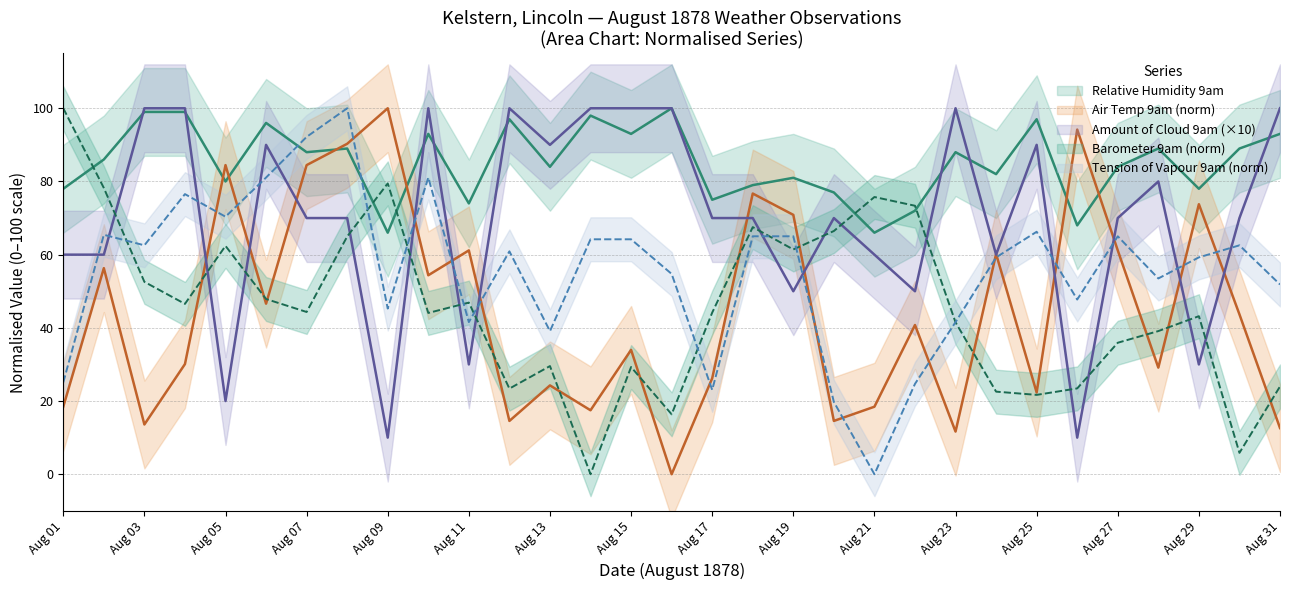

What is the difference between the maximum and second lowest values in the Amount of Cloud 9am series?

90.0